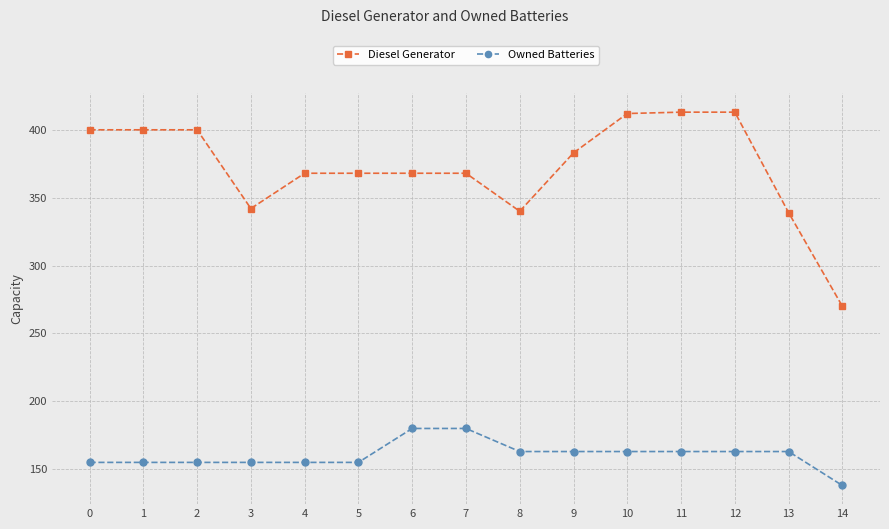

What is the sum of all Diesel Generator values?

5584